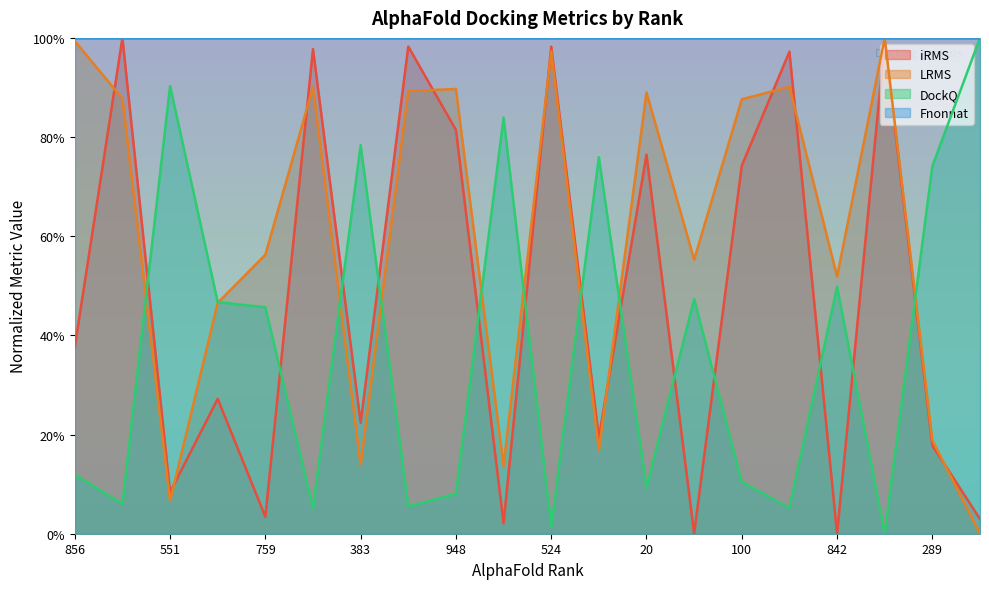

How many times do DockQ and LRMS cross each other?

9